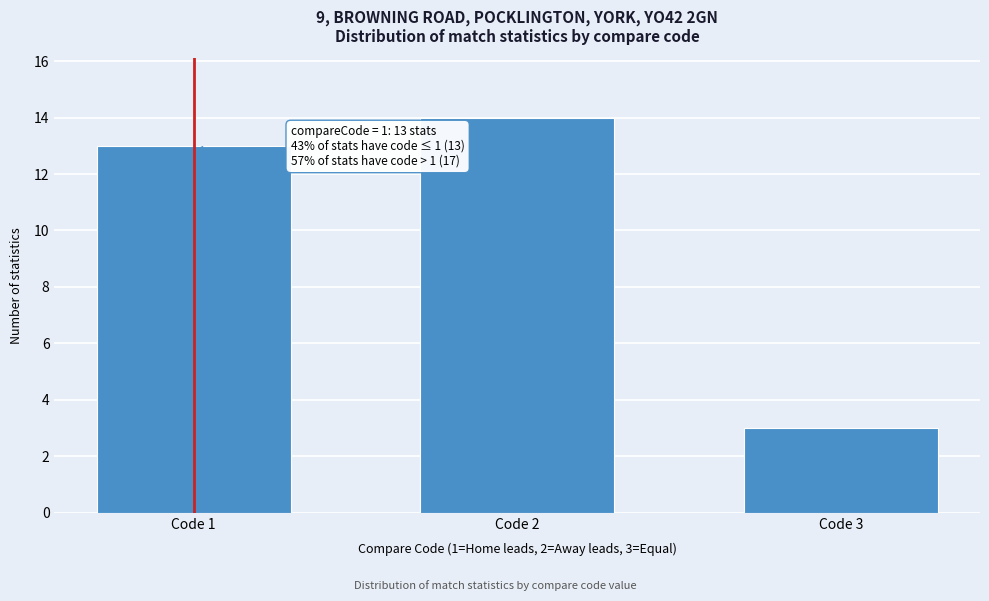

Reading left to right, transcribe all the data shown in this chart.

Code 1=13	Code 2=14	Code 3=3